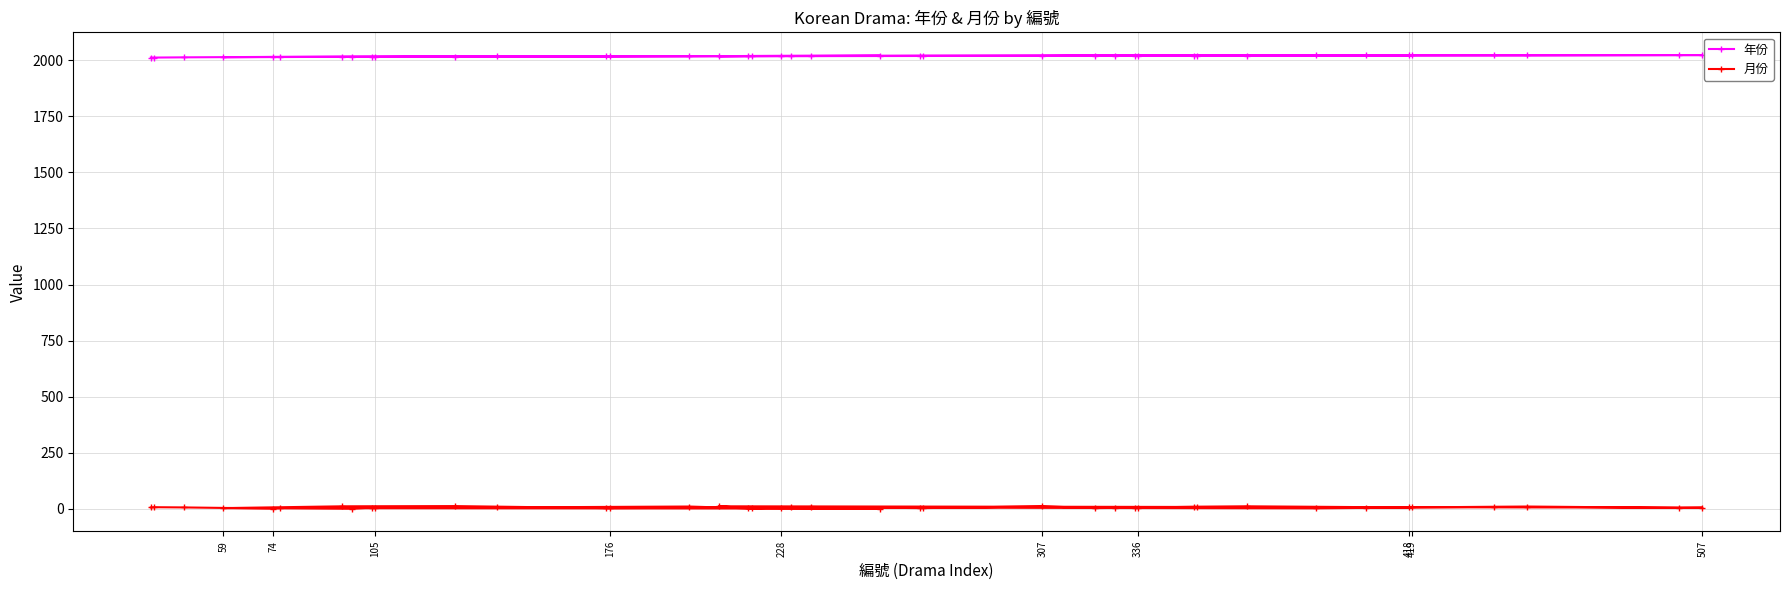

What is the sum of all 年份 values?

80749